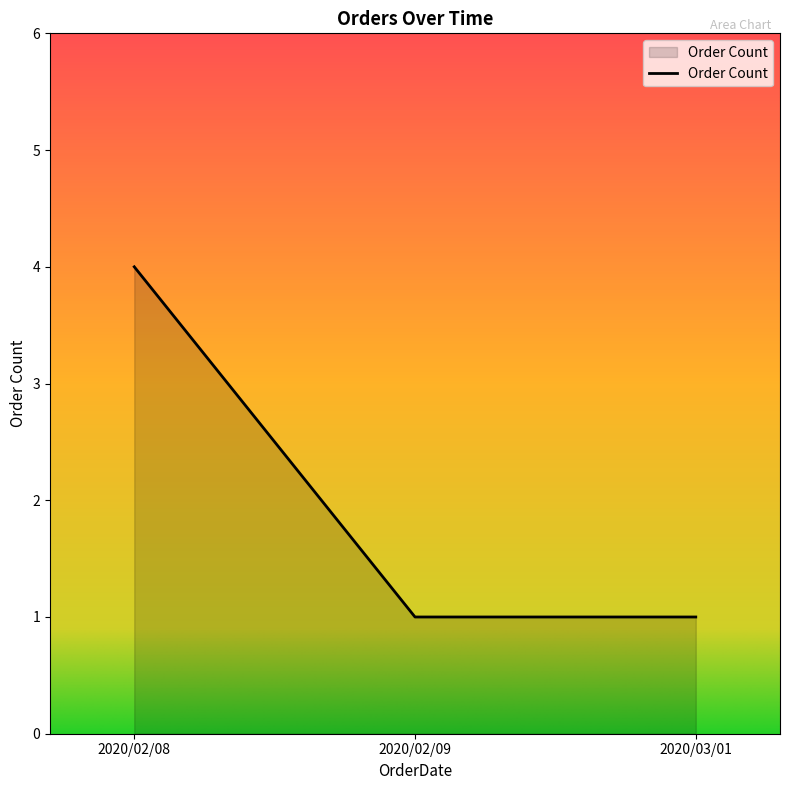

At which category does the chart reach its peak across all series?

2020/02/08